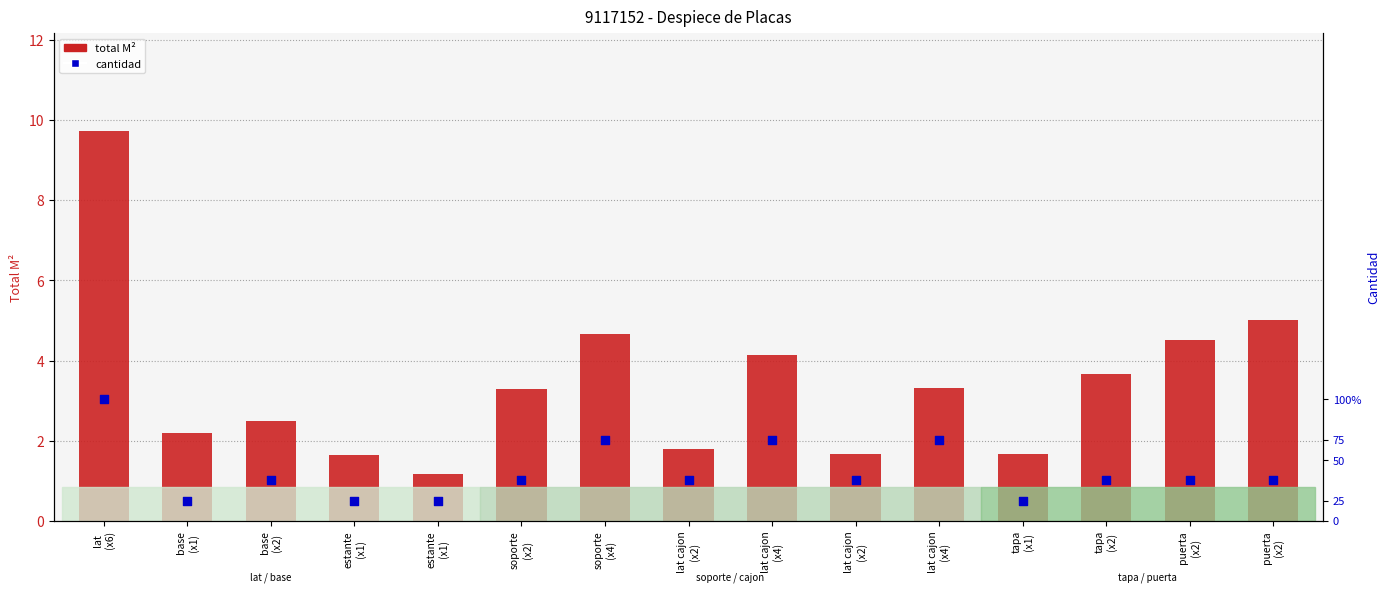

Which series has the largest Y range (max minus min)?

total M²